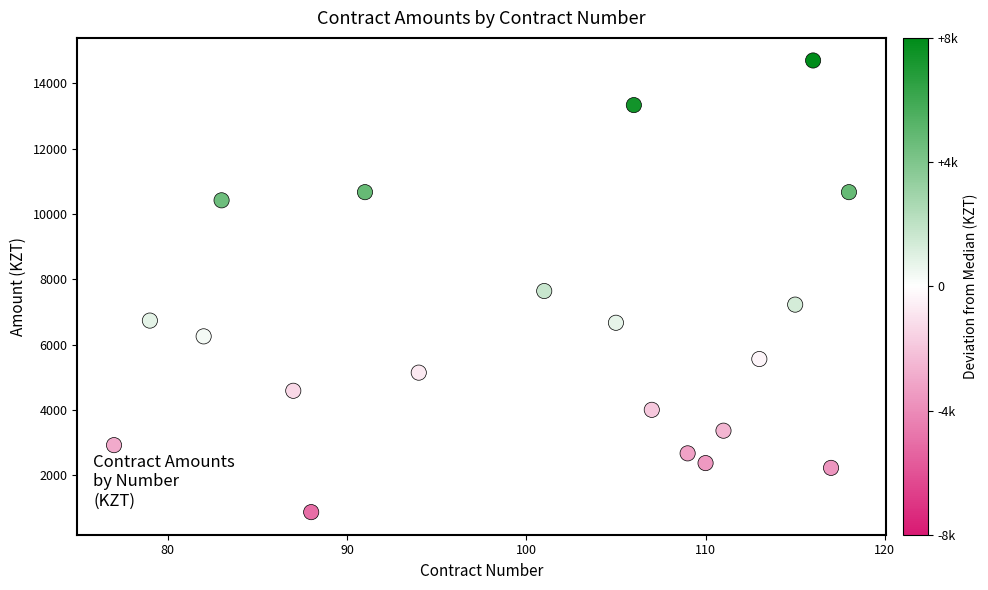

What is the range of X values (max minus min)?

41.0